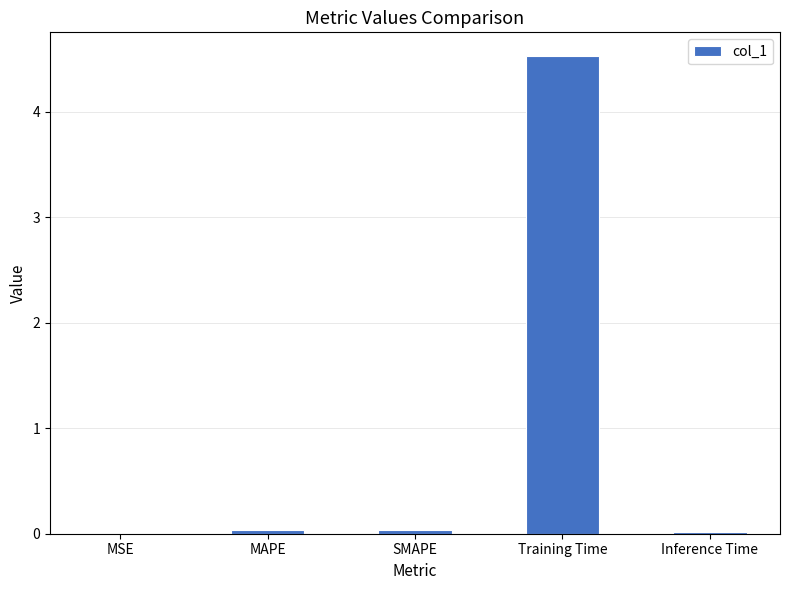

What is the approximate value at Training Time?

4.5